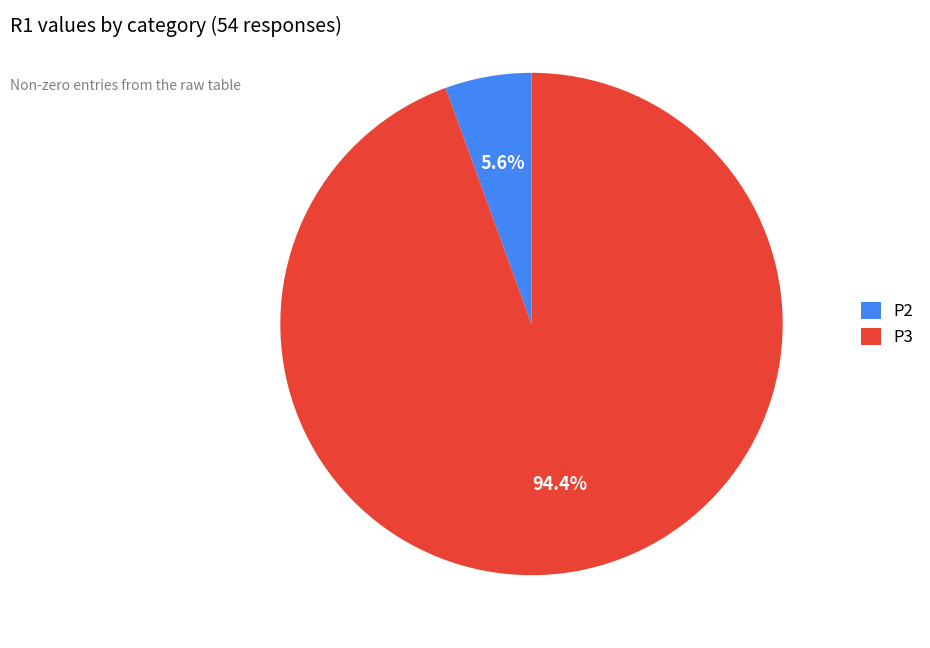

Between P2 and P3, which is larger?

P3